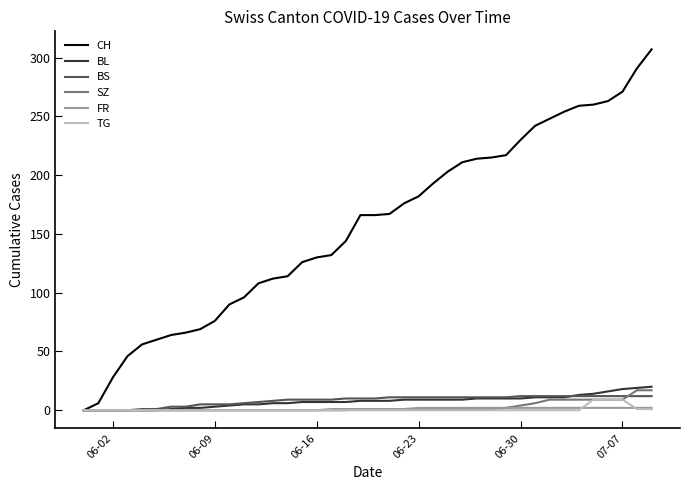

Rank the series by their maximum value, from lowest to highest.

FR, TG, BS, SZ, BL, CH